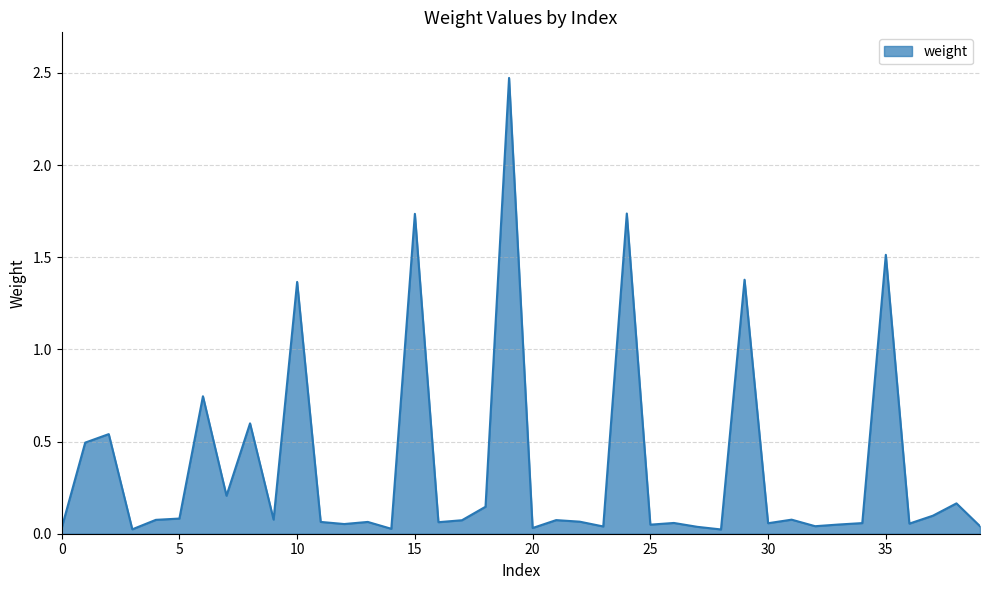

What is the value of the 9th point from the left?

0.6